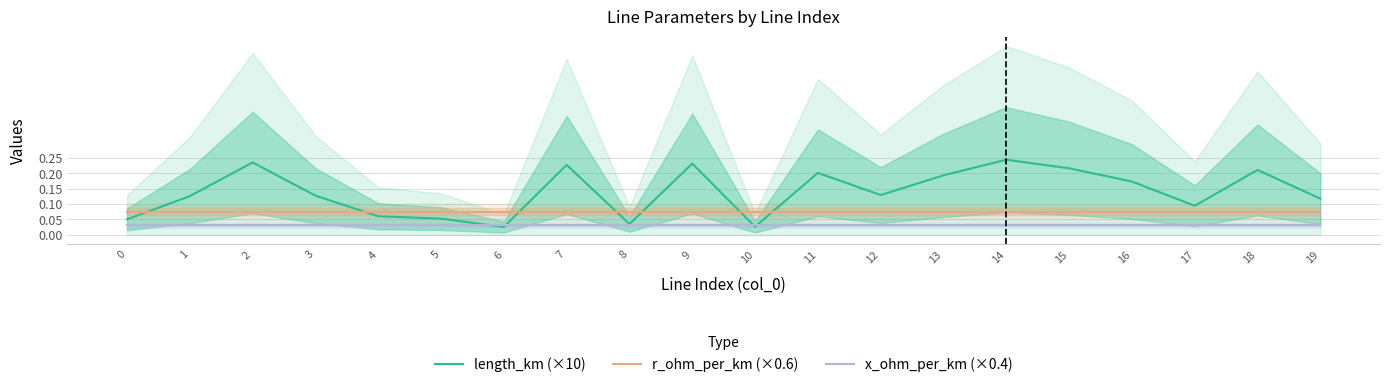

List the series in order of their peak value, lowest first.

x_ohm_per_km (×0.4), r_ohm_per_km (×0.6), length_km (×10)